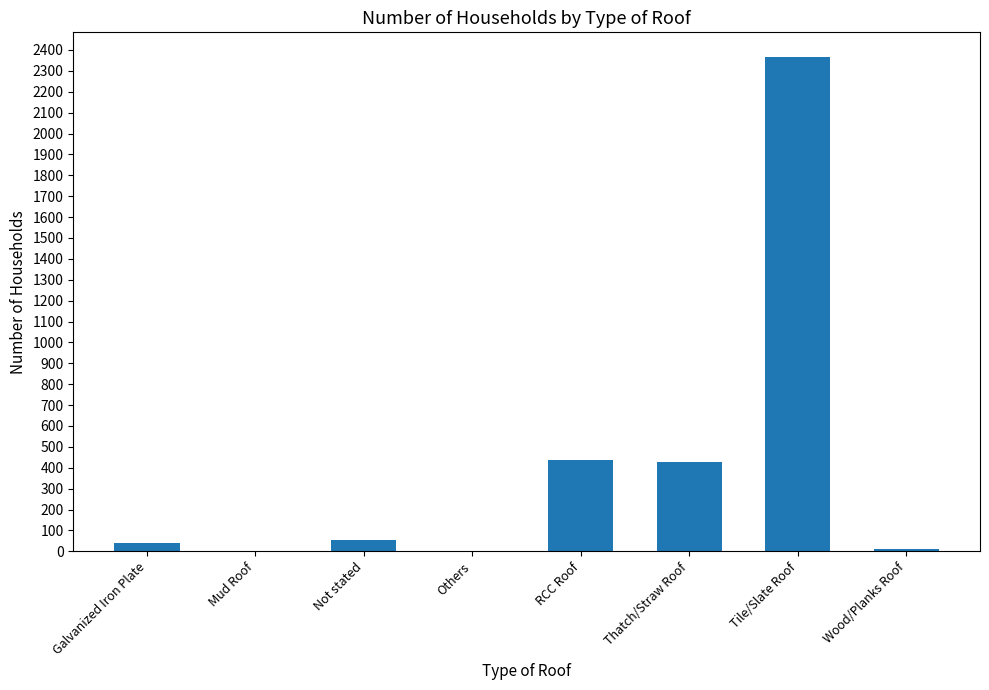

The value at Mud Roof is -877. True or false?

False